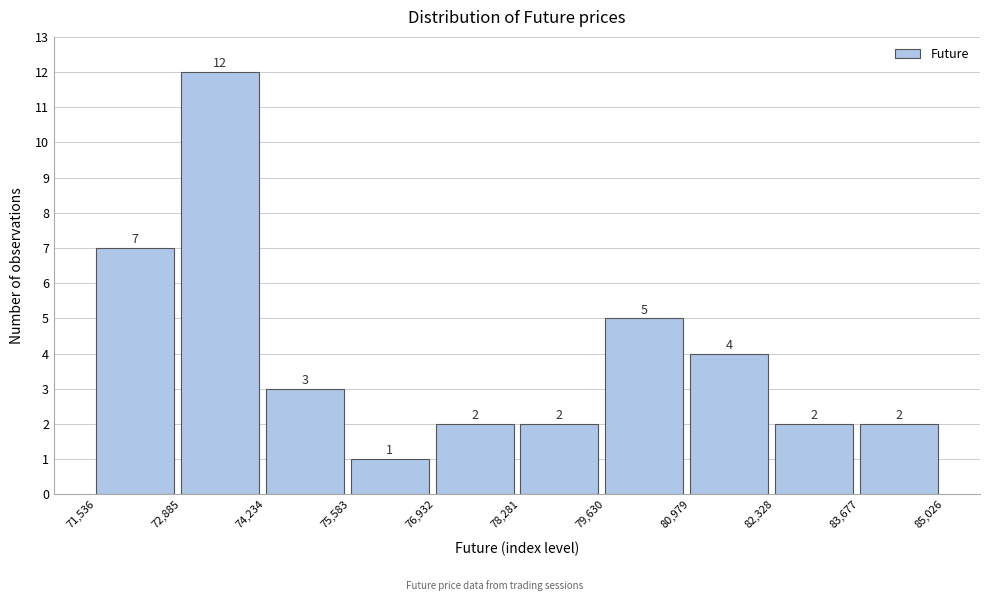

Reading left to right, list every bar in this chart as the range it spans on the x-axis followed by its height.

71,536 to 72,885: 7
72,885 to 74,234: 12
74,234 to 75,583: 3
75,583 to 76,932: 1
76,932 to 78,281: 2
78,281 to 79,630: 2
79,630 to 80,979: 5
80,979 to 82,328: 4
82,328 to 83,677: 2
83,677 to 85,026: 2